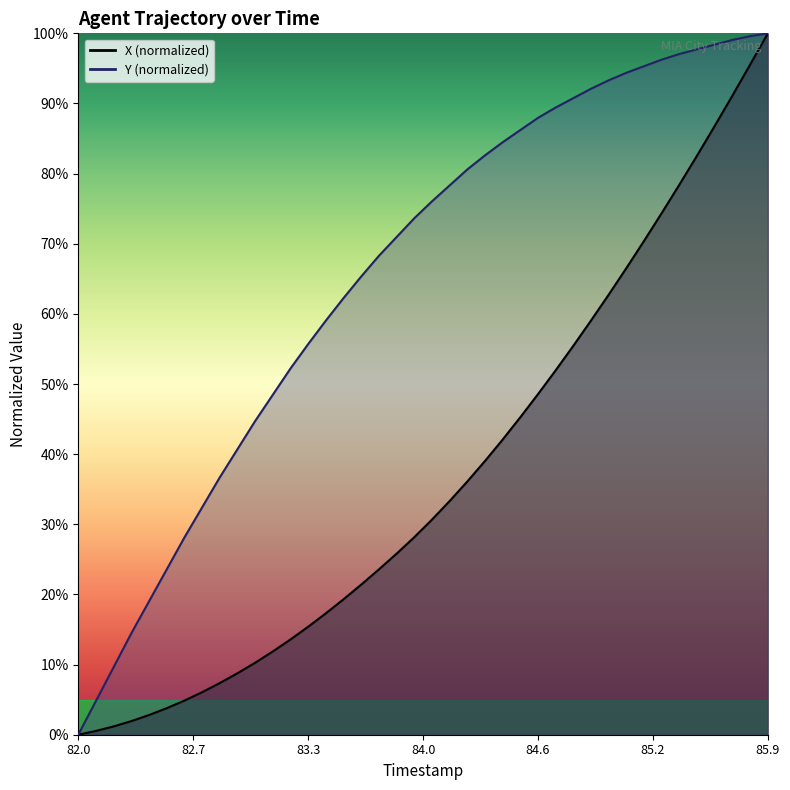

At which category does the chart reach its minimum across all series?

82.0